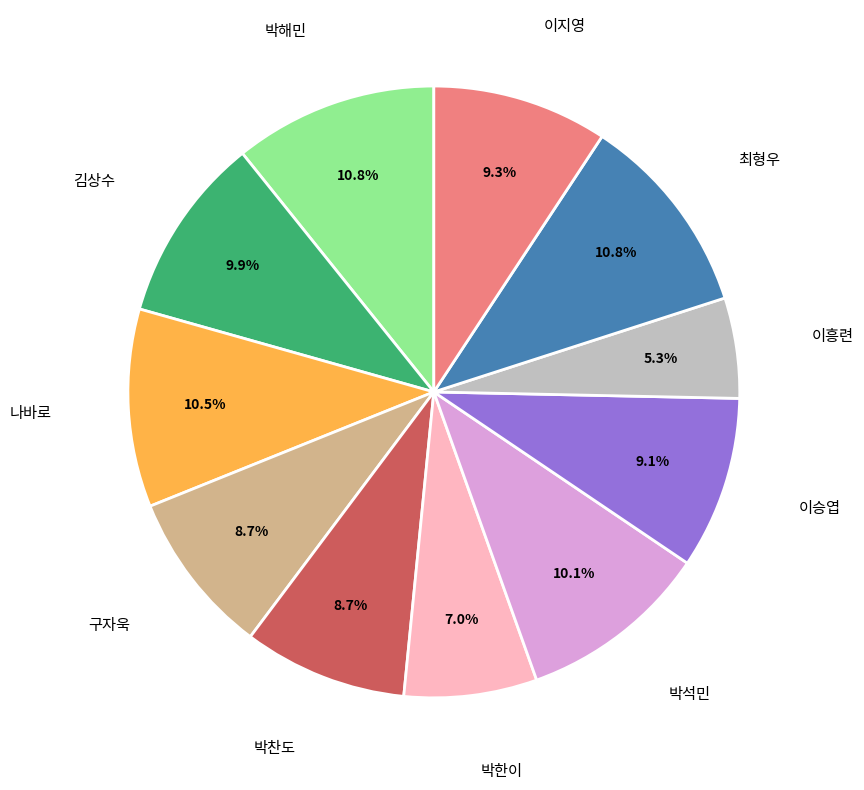

Which slice is the smallest?

이흥련